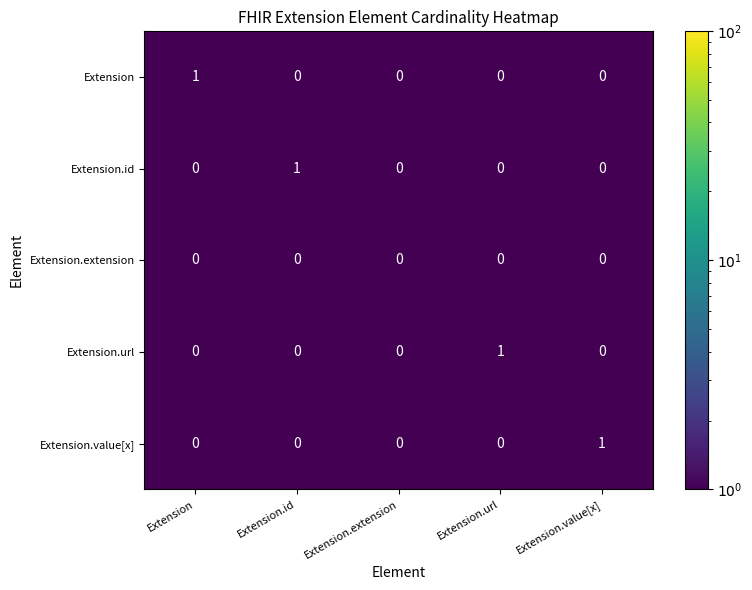

The value of Extension at Extension.extension is -1. True or false?

False